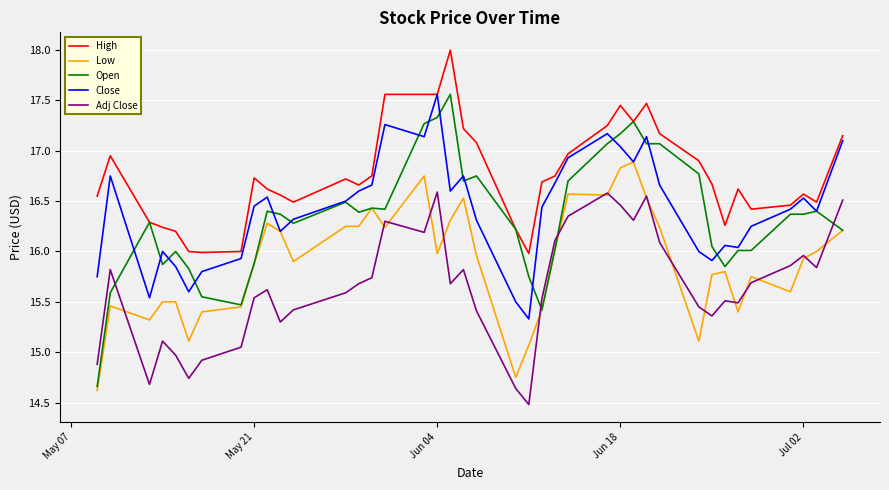

What is the smallest value displayed?

14.5